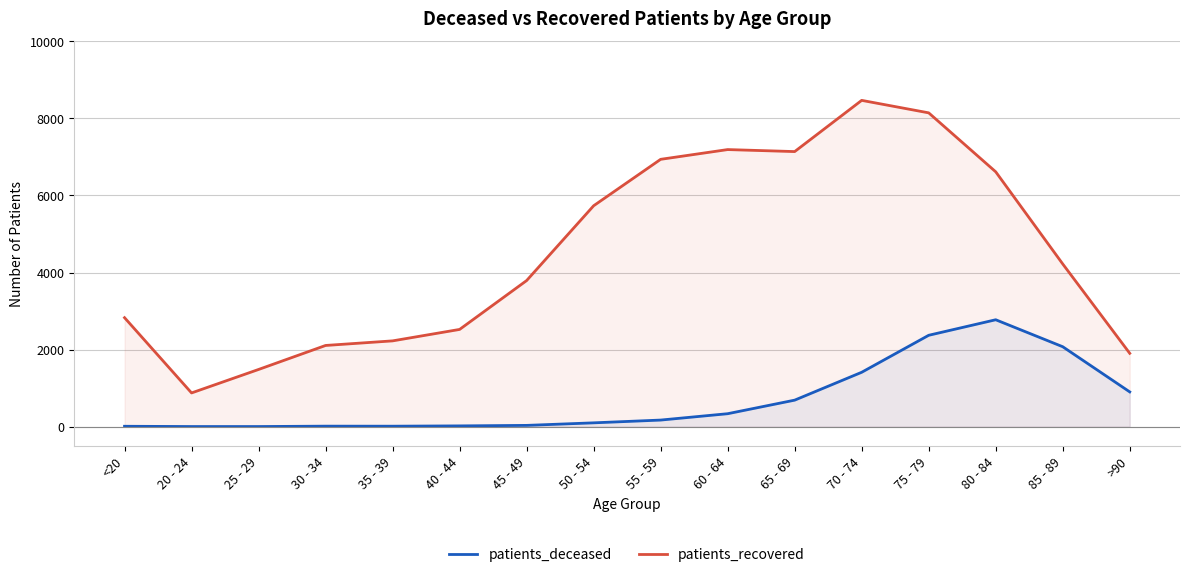

At how many categories does at least one series exceed 6143?

6